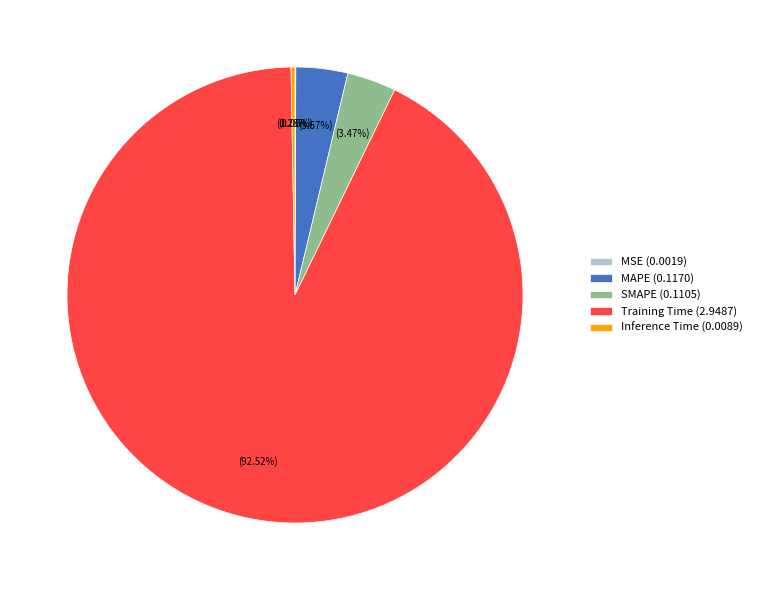

Do MAPE (0.1170) and Training Time (2.9487) together represent more than half of the pie?

Yes